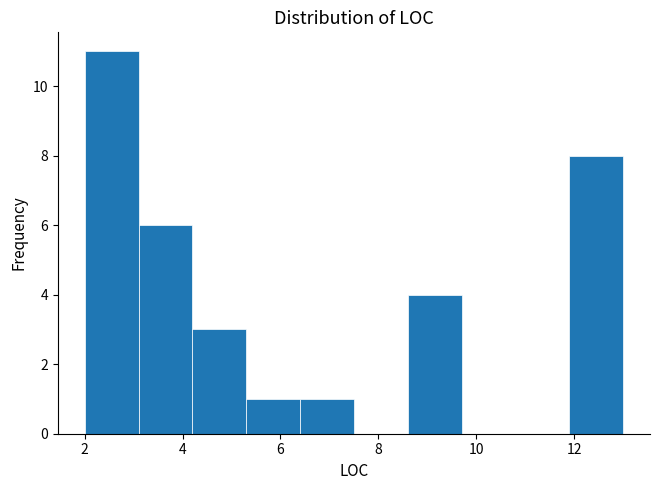

Reading left to right, list every bar in this chart as the range it spans on the x-axis followed by its height. Neither the bar edges nor the heights are printed on the chart, so give them approximately, as read against the axes.

2.0 to 3.1: 11
3.1 to 4.2: 6
4.2 to 5.3: 3
5.3 to 6.4: 1
6.4 to 7.5: 1
7.5 to 8.6: 0
8.6 to 9.7: 4
9.7 to 10.8: 0
10.8 to 11.9: 0
11.9 to 13.0: 8